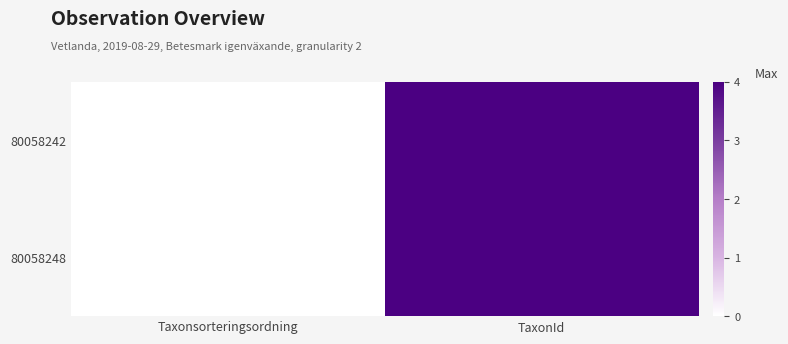

Between Taxonsorteringsordning and TaxonId, which series saw the biggest shift?

80058242